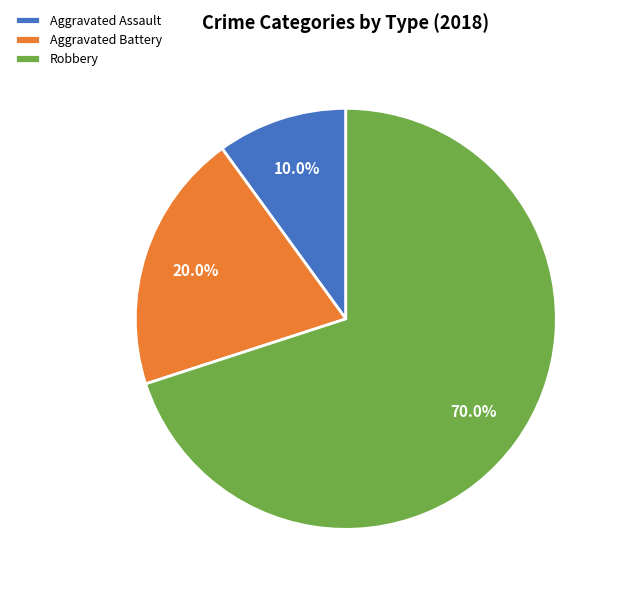

Rank the categories by value from lowest to highest.

Aggravated Assault, Aggravated Battery, Robbery